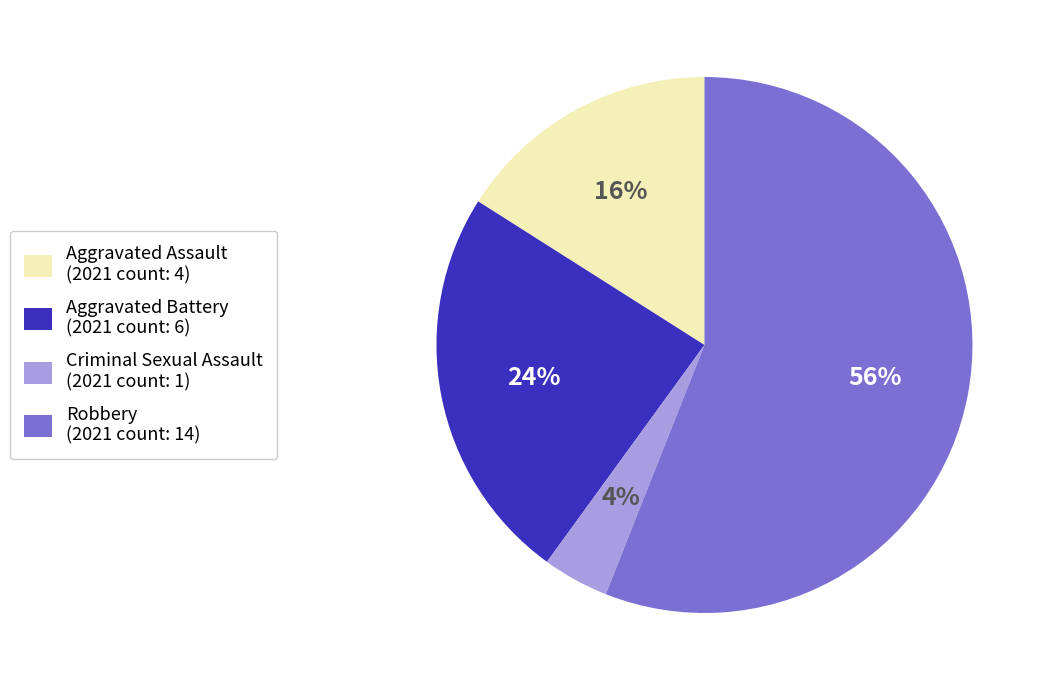

How many segments does this pie chart have?

4